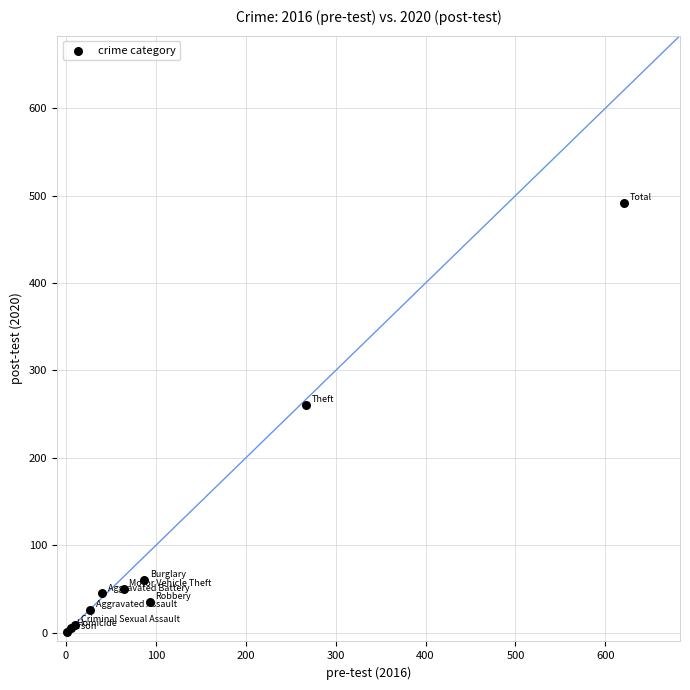

What Y value in the scatter plot is closest to 246?

261